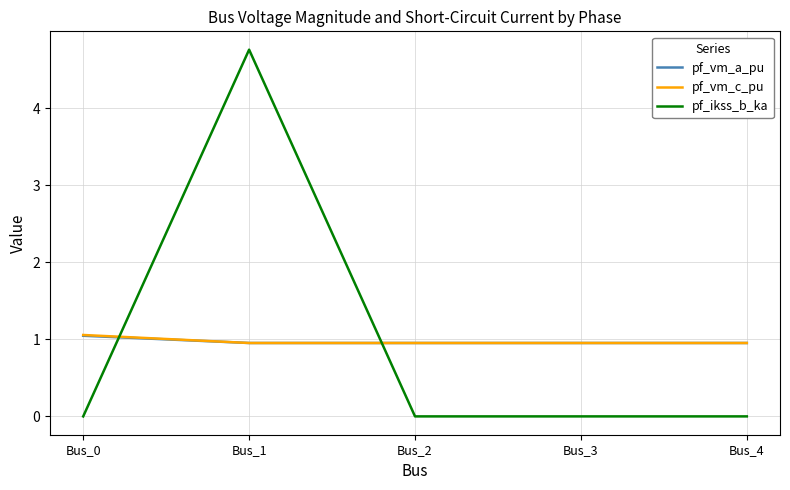

Which series has the largest range (max minus min)?

pf_ikss_b_ka